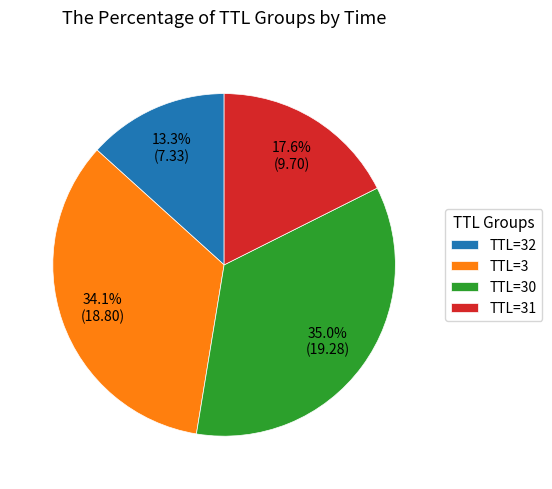

Which slice is the largest?

TTL=30